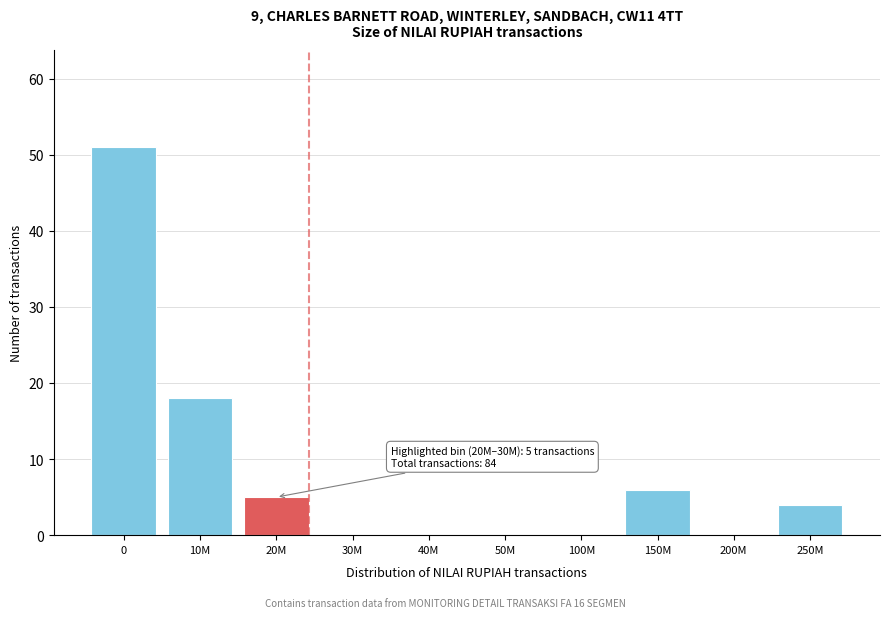

Reading left to right, transcribe all the data shown in this chart.

0=51	10M=18	20M=5	30M=0	40M=0	50M=0	100M=0	150M=6	200M=0	250M=4